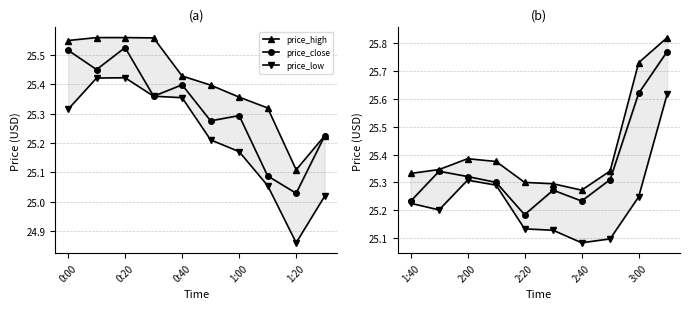

At 1:40, list the series in order from largest to smallest.

price_high, price_close, price_low